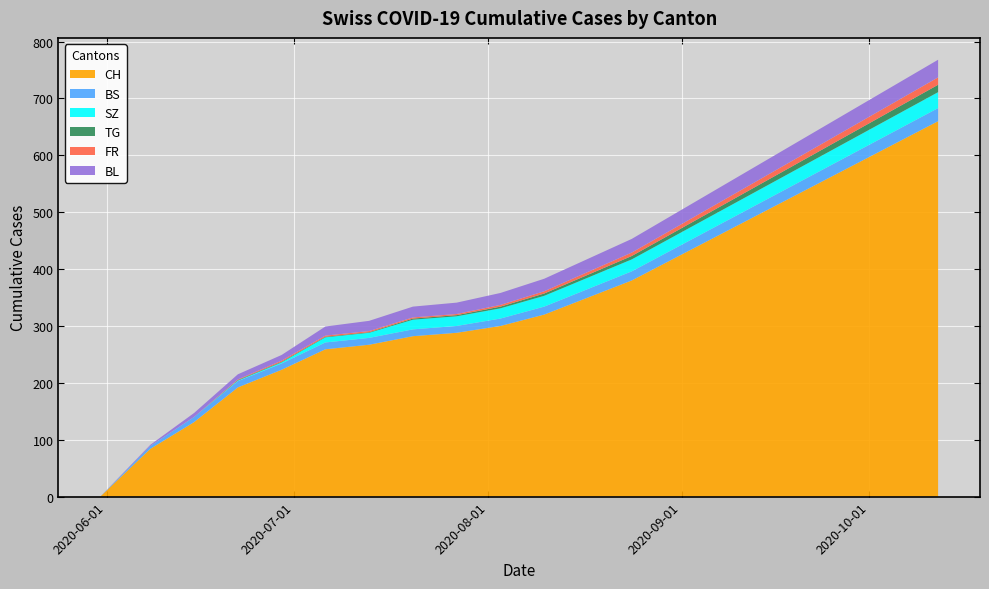

Reading left to right, extract all data points from this chart.

CH: 2020-05-31=0	2020-06-08=84	2020-06-15=131	2020-06-22=192	2020-06-29=223	2020-07-06=259	2020-07-13=267	2020-07-20=282	2020-07-27=288	2020-08-03=300	2020-08-10=320	2020-08-17=350	2020-08-24=380	2020-08-31=420	2020-09-07=460	2020-09-14=500	2020-09-21=540	2020-09-28=580	2020-10-05=620	2020-10-12=660
BS: 2020-05-31=0	2020-06-08=5	2020-06-15=9	2020-06-22=11	2020-06-29=11	2020-07-06=12	2020-07-13=12	2020-07-20=12	2020-07-27=12	2020-08-03=13	2020-08-10=14	2020-08-17=15	2020-08-24=16	2020-08-31=17	2020-09-07=18	2020-09-14=19	2020-09-21=20	2020-09-28=21	2020-10-05=22	2020-10-12=23
SZ: 2020-05-31=0	2020-06-08=0	2020-06-15=0	2020-06-22=1	2020-06-29=2	2020-07-06=9	2020-07-13=9	2020-07-20=17	2020-07-27=17	2020-08-03=18	2020-08-10=19	2020-08-17=20	2020-08-24=21	2020-08-31=22	2020-09-07=23	2020-09-14=24	2020-09-21=25	2020-09-28=26	2020-10-05=27	2020-10-12=28
TG: 2020-05-31=0	2020-06-08=0	2020-06-15=0	2020-06-22=1	2020-06-29=1	2020-07-06=1	2020-07-13=1	2020-07-20=2	2020-07-27=2	2020-08-03=3	2020-08-10=4	2020-08-17=5	2020-08-24=6	2020-08-31=7	2020-09-07=8	2020-09-14=9	2020-09-21=10	2020-09-28=11	2020-10-05=12	2020-10-12=13
FR: 2020-05-31=0	2020-06-08=0	2020-06-15=0	2020-06-22=1	2020-06-29=2	2020-07-06=2	2020-07-13=2	2020-07-20=2	2020-07-27=2	2020-08-03=3	2020-08-10=4	2020-08-17=5	2020-08-24=6	2020-08-31=7	2020-09-07=8	2020-09-14=9	2020-09-21=10	2020-09-28=11	2020-10-05=12	2020-10-12=13
BL: 2020-05-31=0	2020-06-08=2	2020-06-15=7	2020-06-22=9	2020-06-29=10	2020-07-06=16	2020-07-13=18	2020-07-20=19	2020-07-27=20	2020-08-03=21	2020-08-10=22	2020-08-17=23	2020-08-24=24	2020-08-31=25	2020-09-07=26	2020-09-14=27	2020-09-21=28	2020-09-28=29	2020-10-05=30	2020-10-12=31